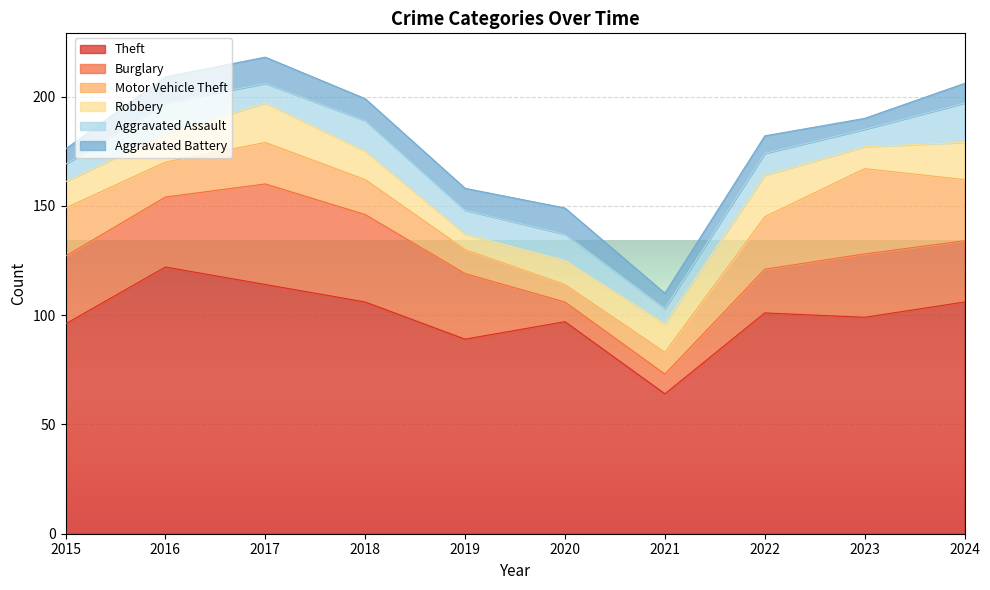

At which category does Theft reach its first local peak?

2016